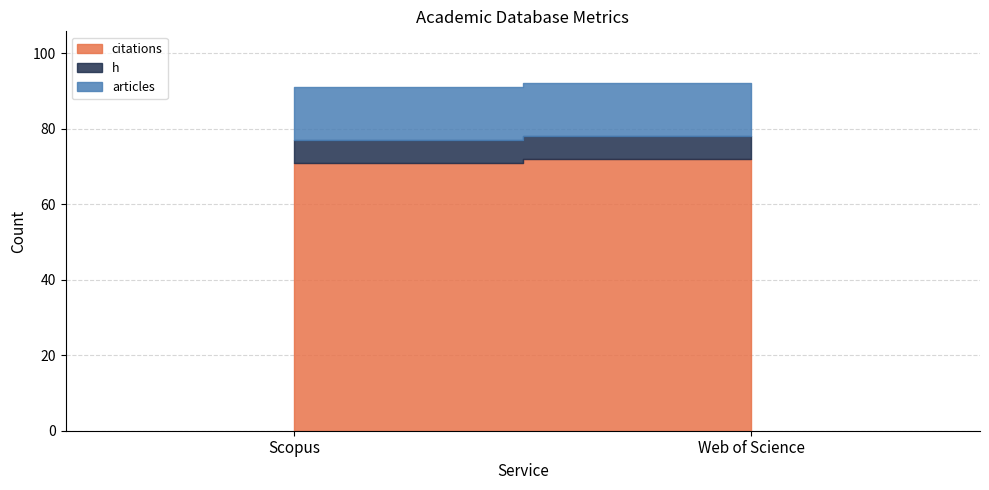

Which series has the largest range (max minus min)?

citations